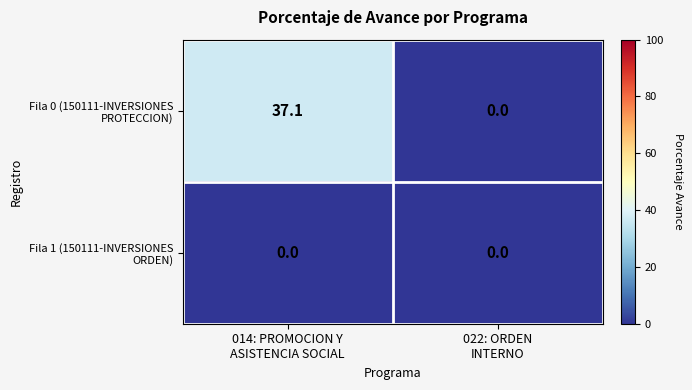

How many distinct data groups are displayed?

2